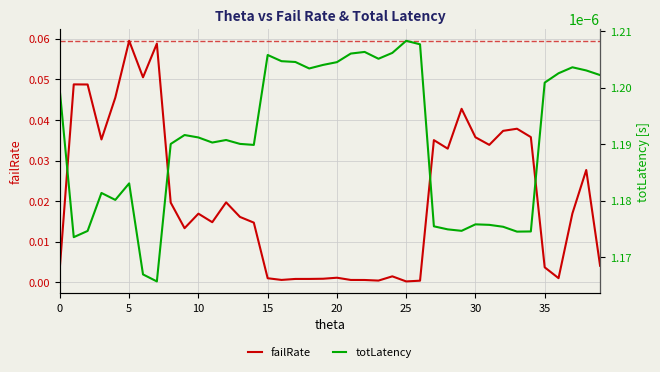

At which label does totLatency reach its peak?

25